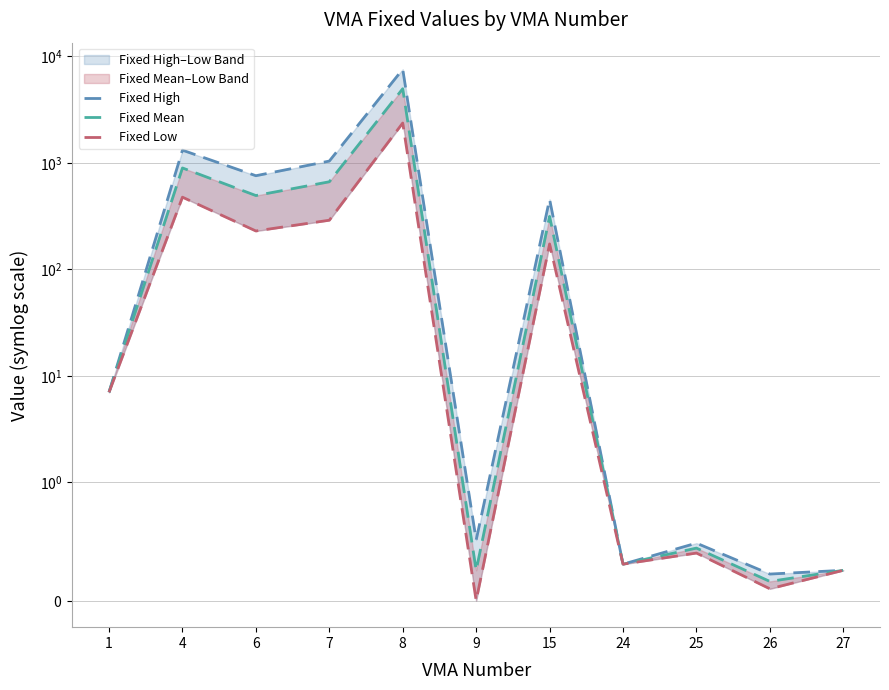

How many data points in Fixed Low are above 7?

5